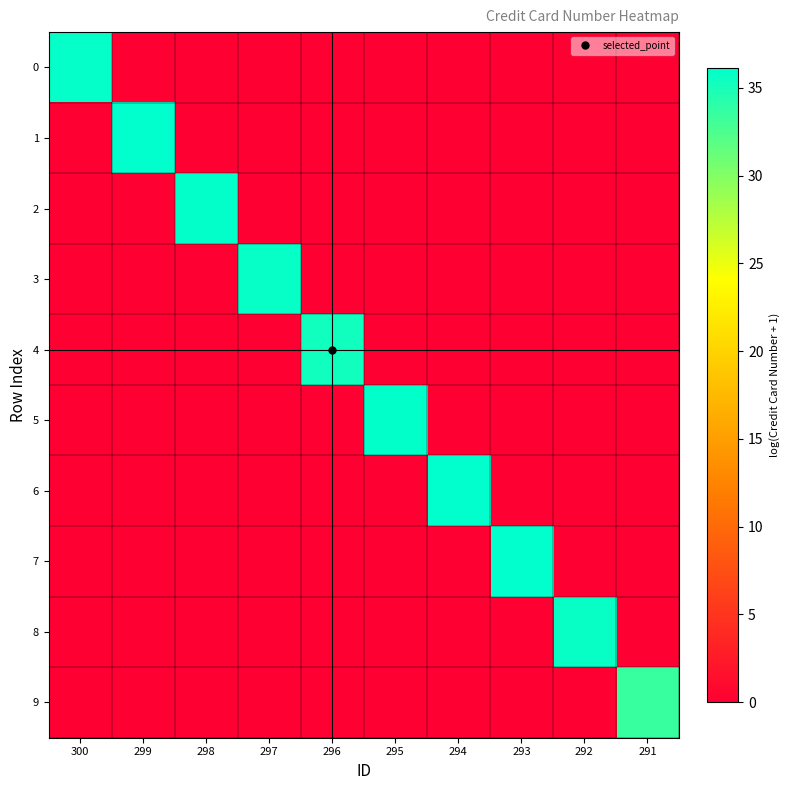

At which category is the sum across all series the highest?

293